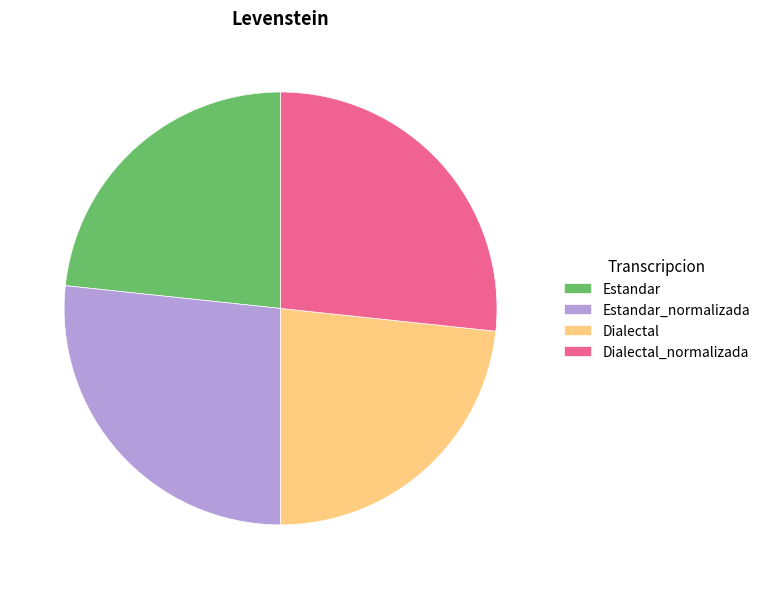

The Estandar_normalizada slice represents 27% of the pie. True or false?

True